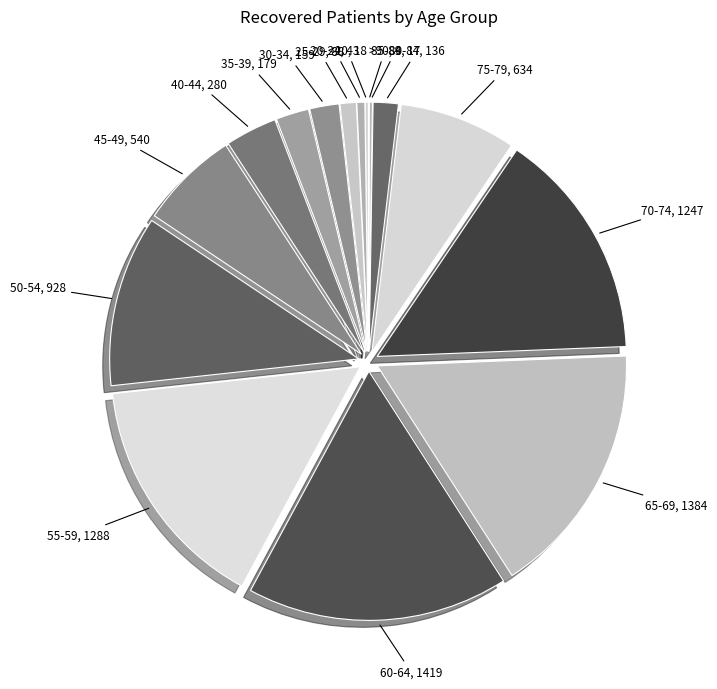

The 65-69 slice represents 17% of the pie. True or false?

True